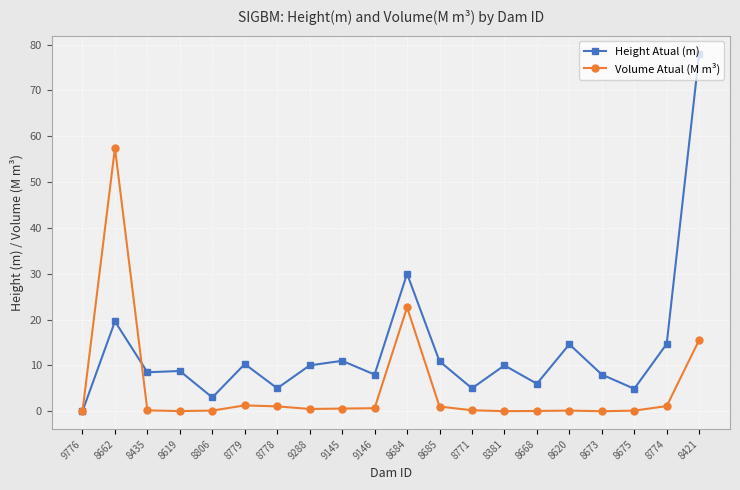

Rank the series by their average value, from highest to lowest.

Height Atual (m), Volume Atual (M m³)